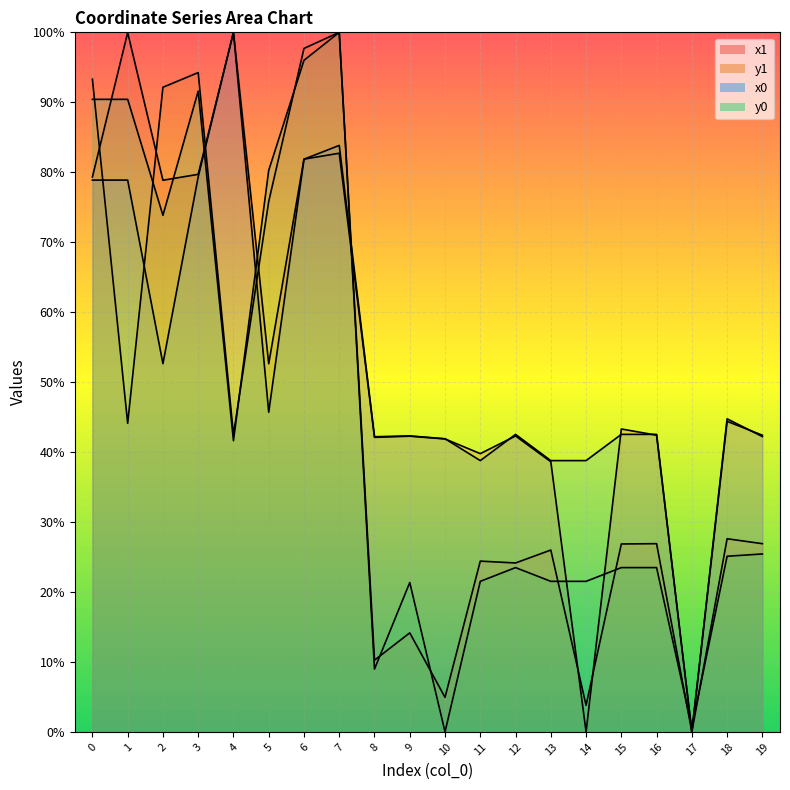

Is it true that x0 equals 41.2 at 3?

False